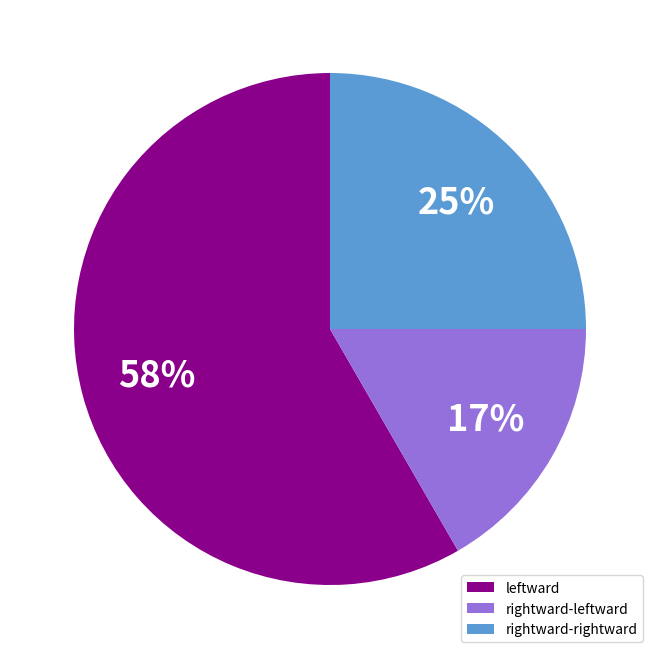

To the nearest percent, what percentage of the pie is leftward?

58%